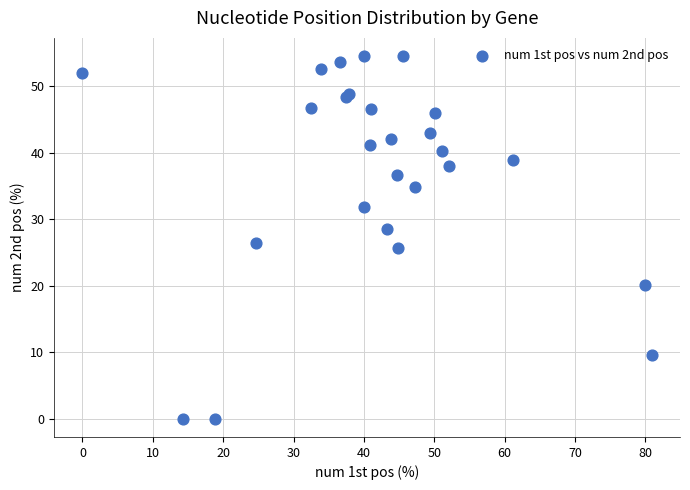

What Y value in the scatter plot is closest to 27?

26.4